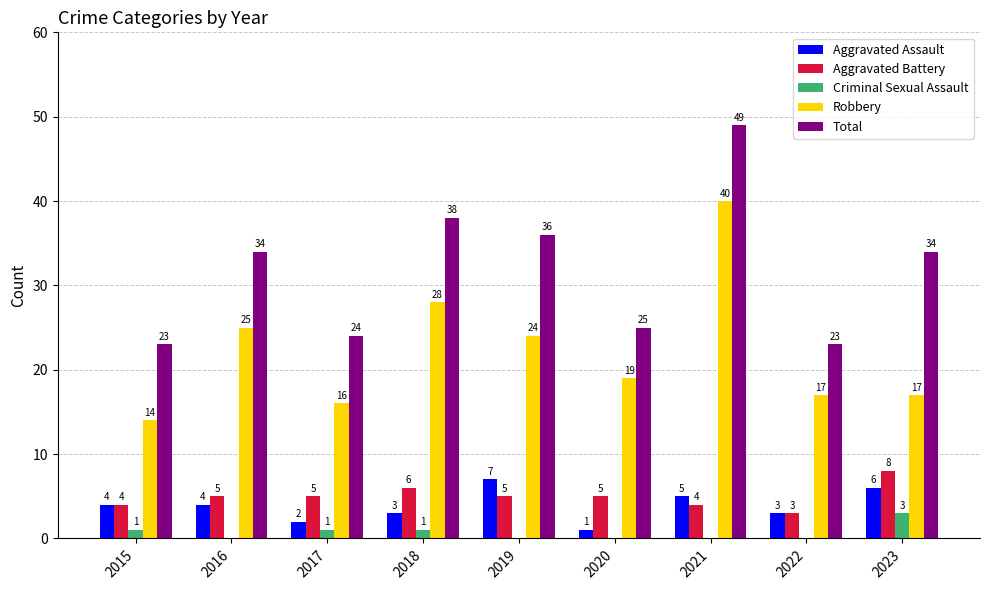

At which label does Criminal Sexual Assault reach its peak?

2023